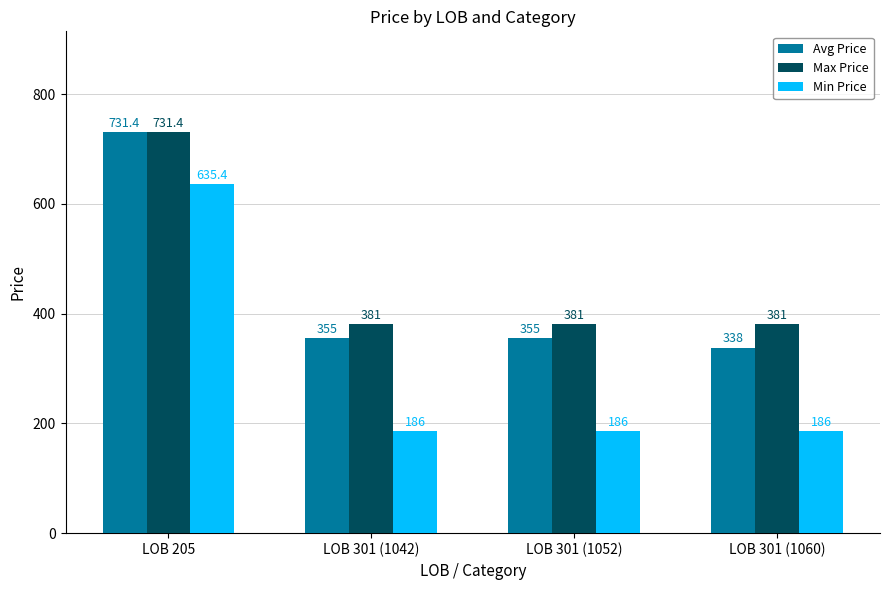

At LOB 301 (1052), list the series in order from largest to smallest.

Max Price, Avg Price, Min Price